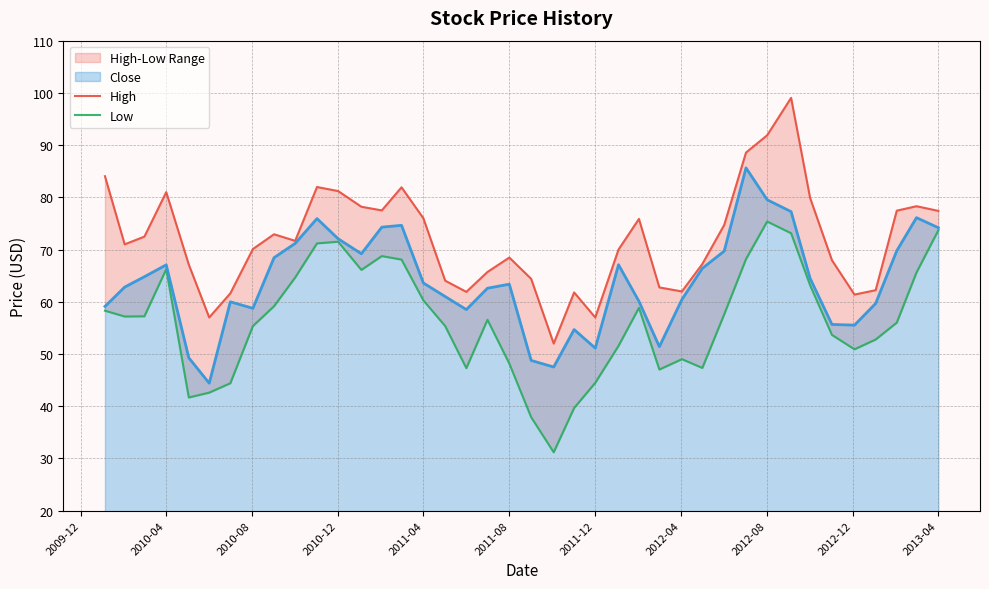

What is the average value of the Low series?

56.4